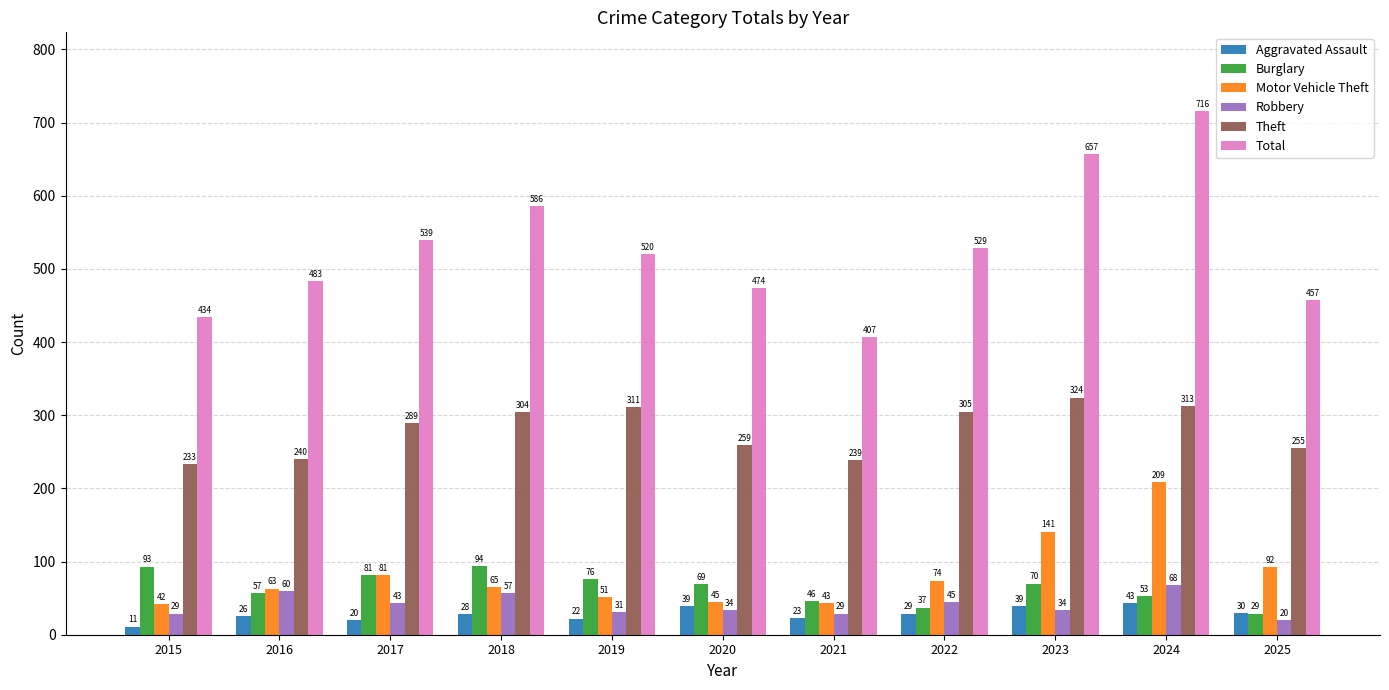

What is the difference between the highest and lowest values at 2023?

623